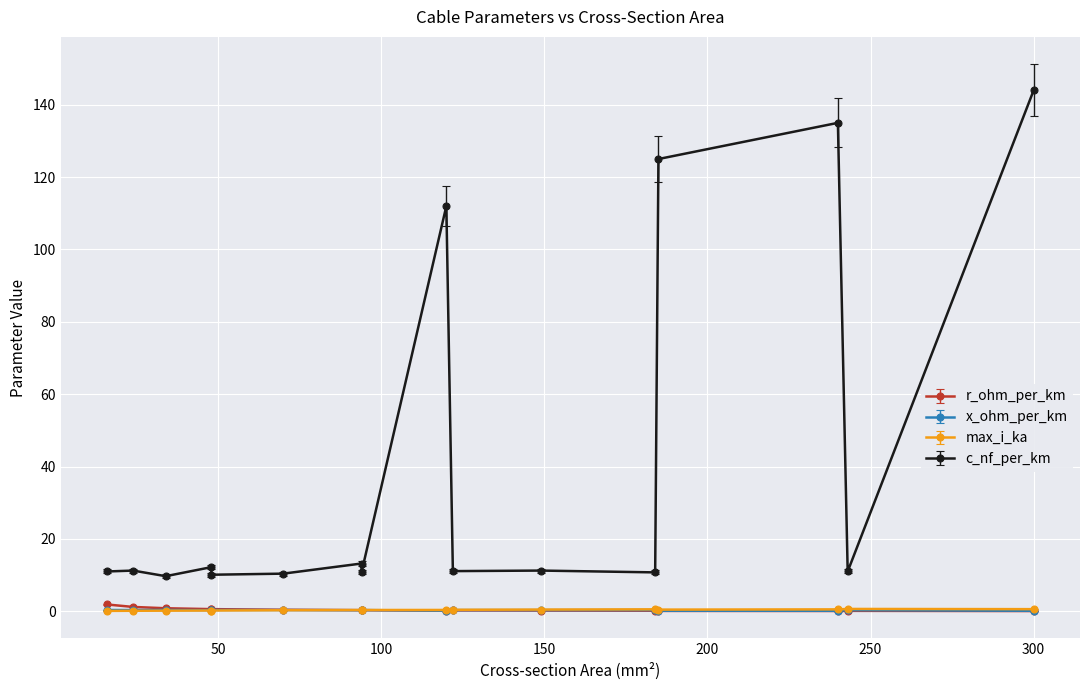

What are all the series names shown in the legend?

r_ohm_per_km, x_ohm_per_km, max_i_ka, c_nf_per_km